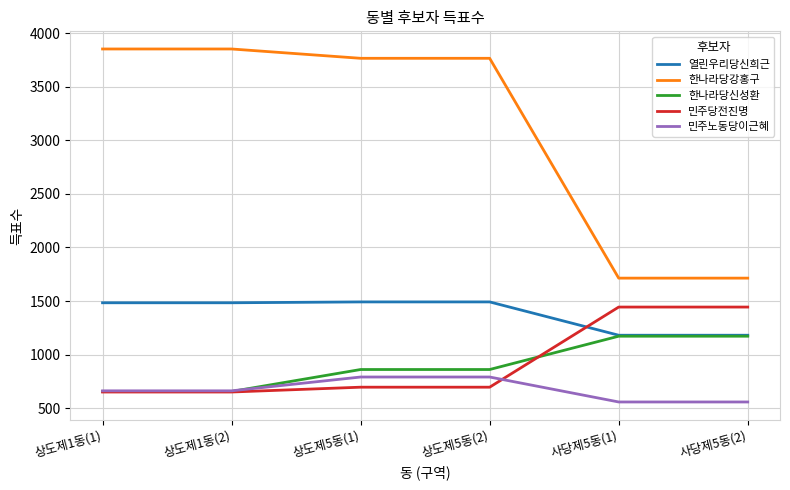

What value does the 한나라당신성환 series have at 상도제1동(2)?

656